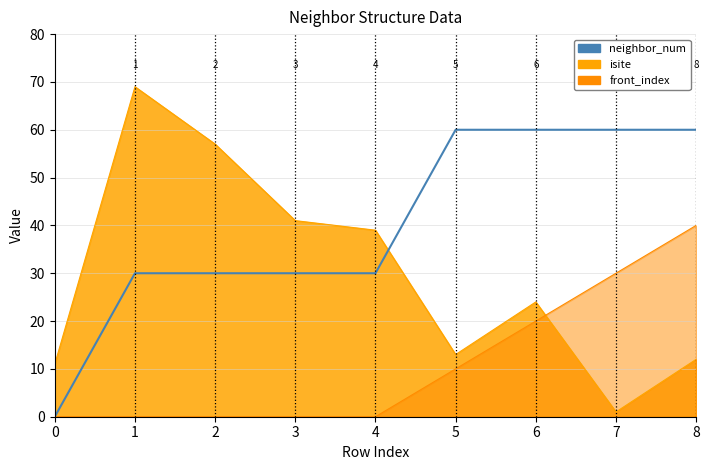

At which label is the value closest to 30?

1